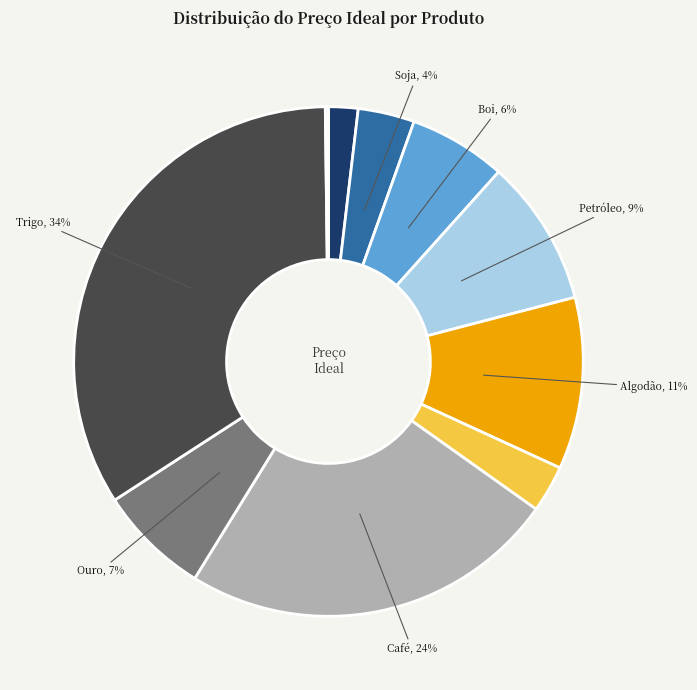

Is there a majority slice in this chart?

No